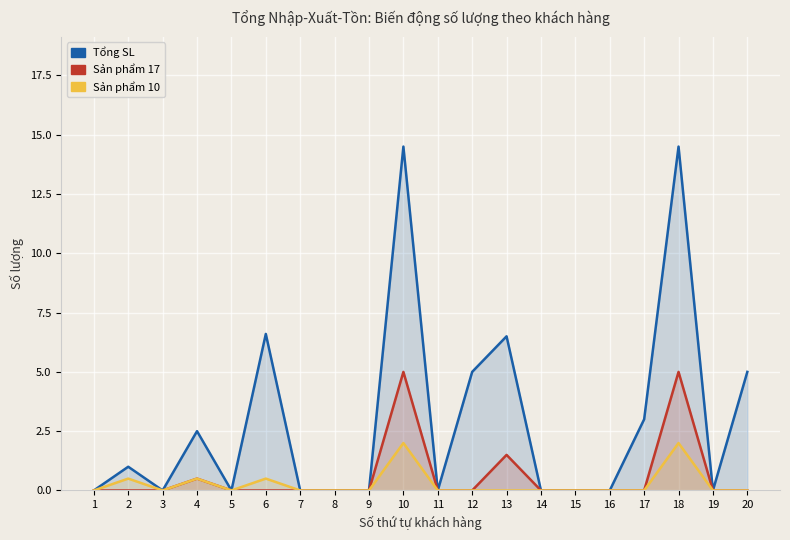

True or false: Sản phẩm 17 has a value of 5.0 at 18.

True